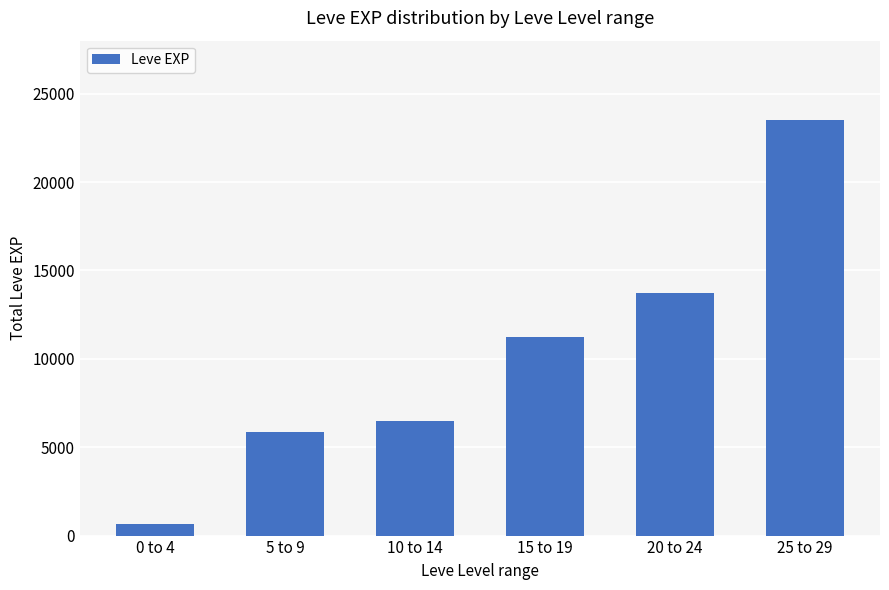

What is the value of the 4th bar from the left?

11260